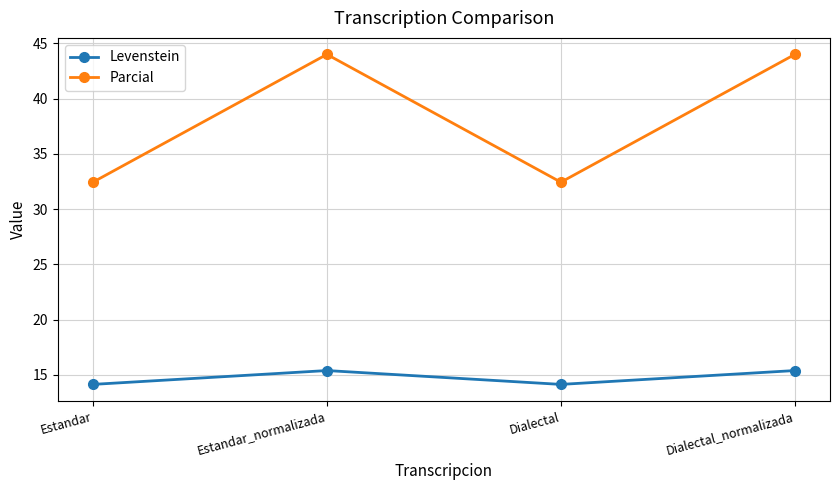

At Dialectal_normalizada, list the series in order from smallest to largest.

Levenstein, Parcial